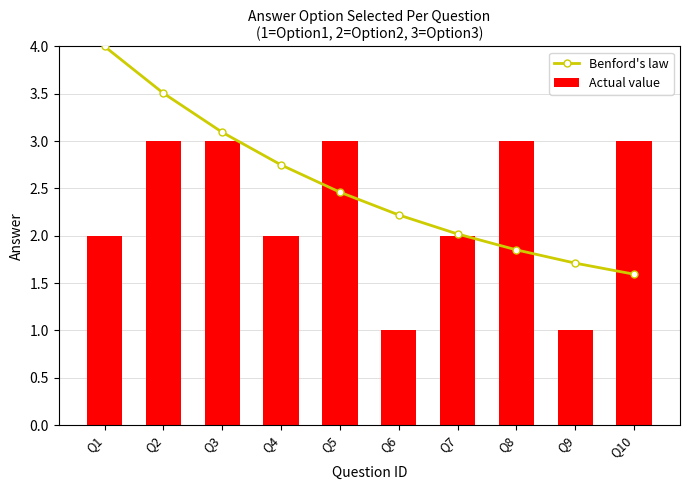

How many data points does each series have?

10